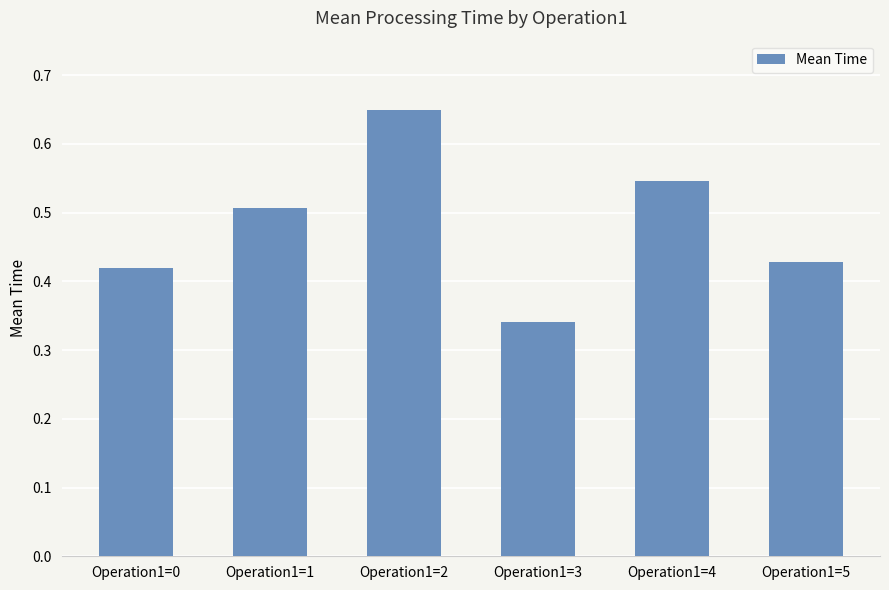

What is the sum of all values?

2.9